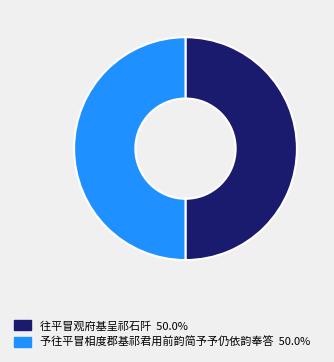

Approximately how many times larger is the value at 予往平冒相度郡基祁君用前韵简予予仍依韵奉答 compared to 往平冒观府基呈祁石阡?

1.0